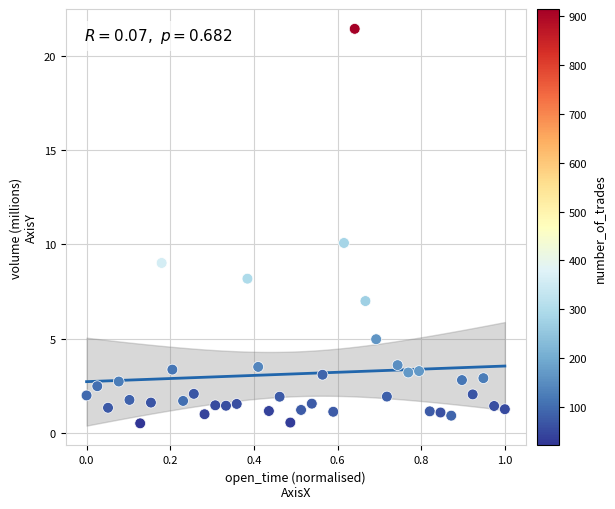

What is the range of X values (max minus min)?

1.0